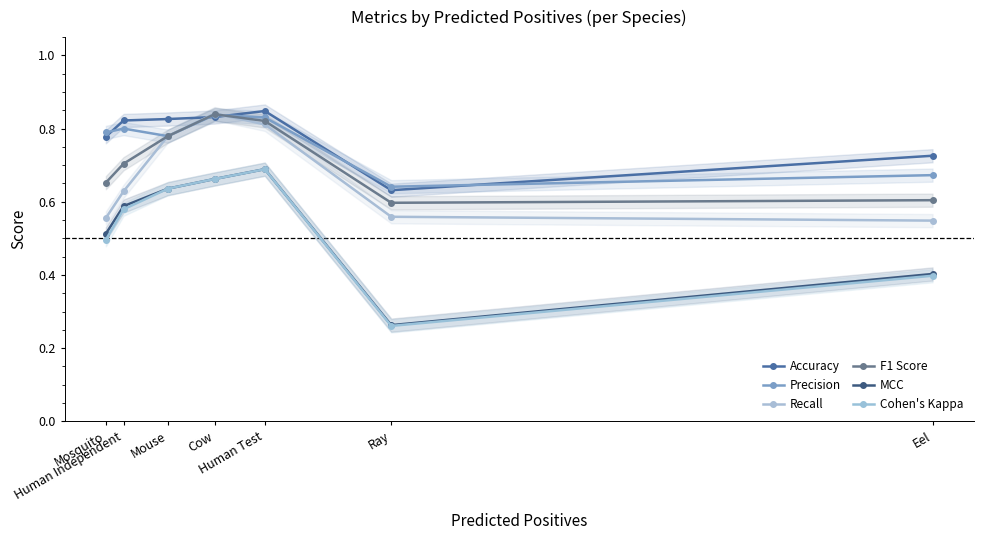

How many Cohen's Kappa values are between 0 and 1?

7